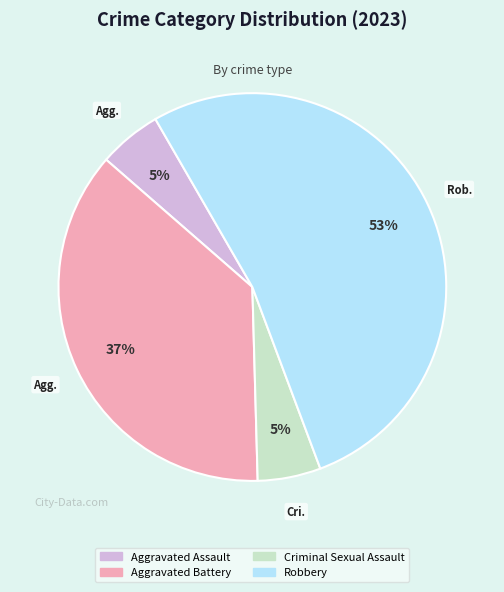

Is it true that Aggravated Battery is 37% of the pie?

True